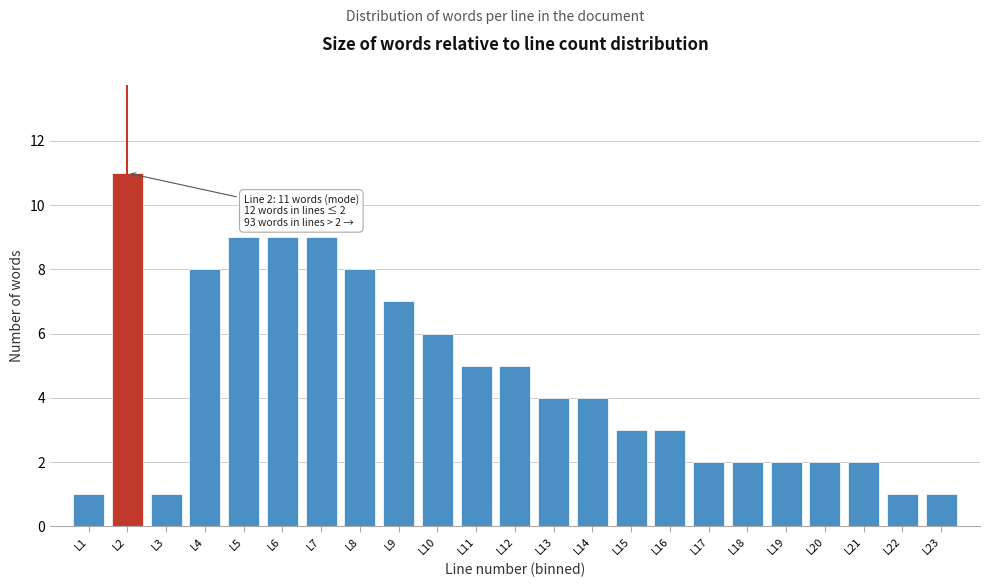

Which range on the x-axis has the tallest bar?

1.5 to 2.5